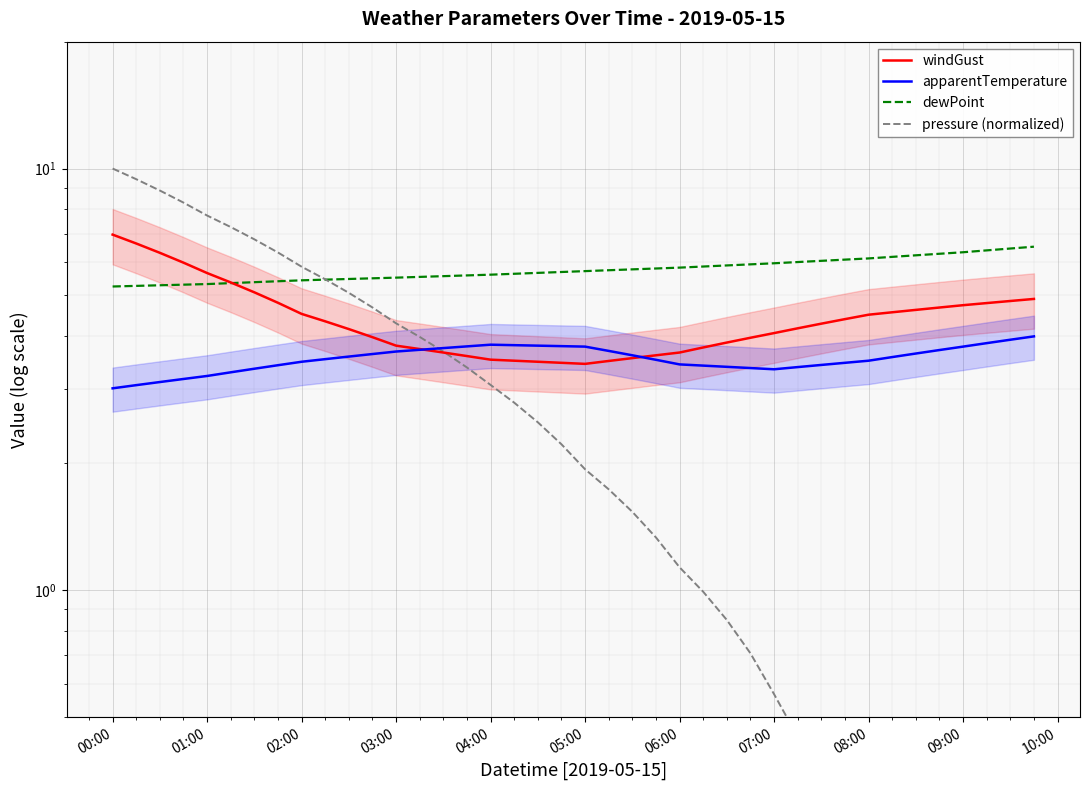

List the series in order of their overall mean, highest first.

dewPoint, windGust, apparentTemperature, pressure (normalized)